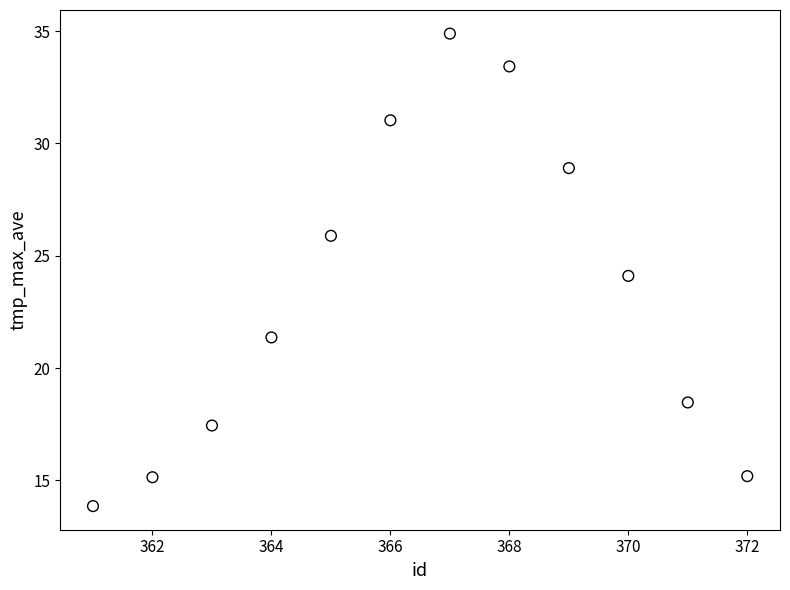

What is the range of Y values (max minus min)?

21.0